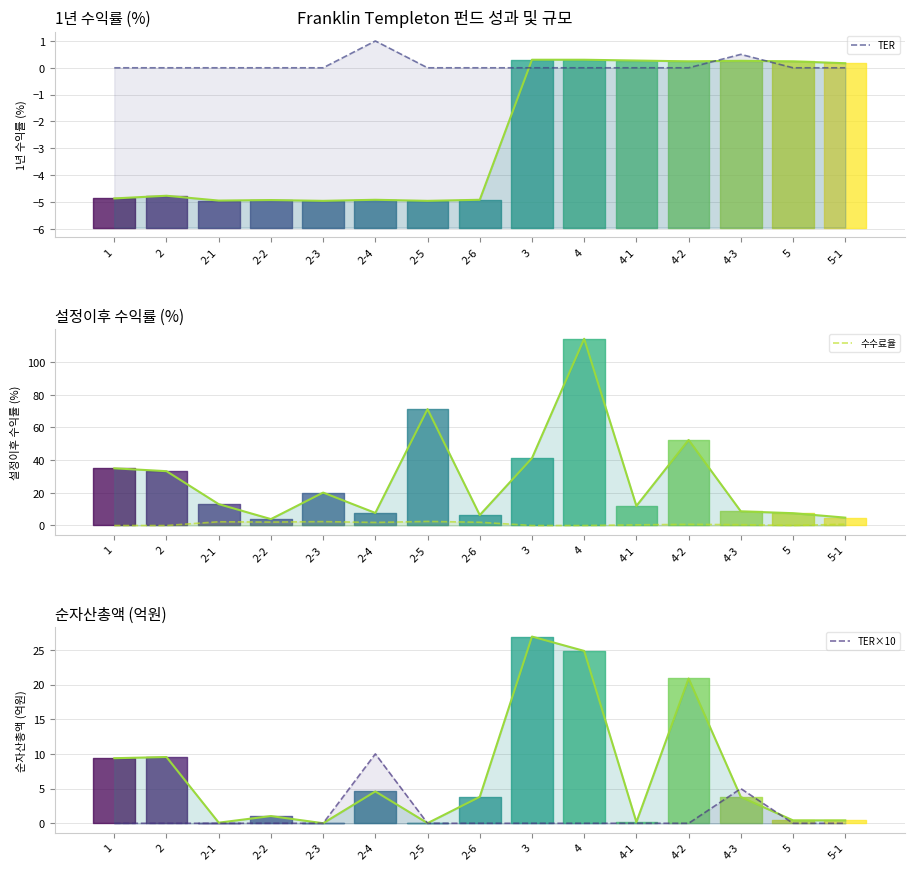

How many times do TER and 수수료율 cross each other?

1